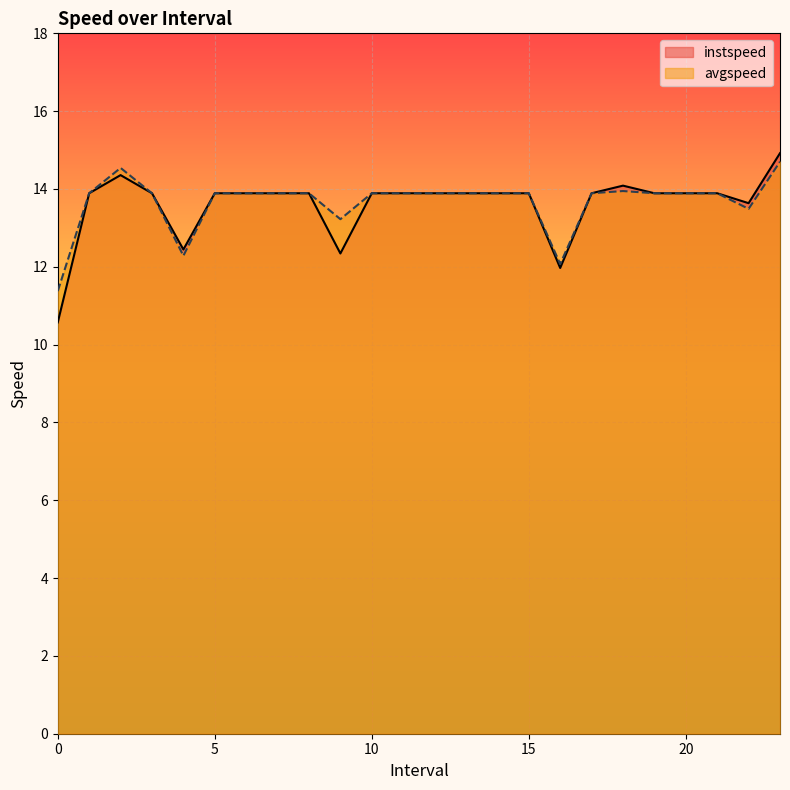

The avgspeed series shows 13.5 at 22.0. True or false?

True